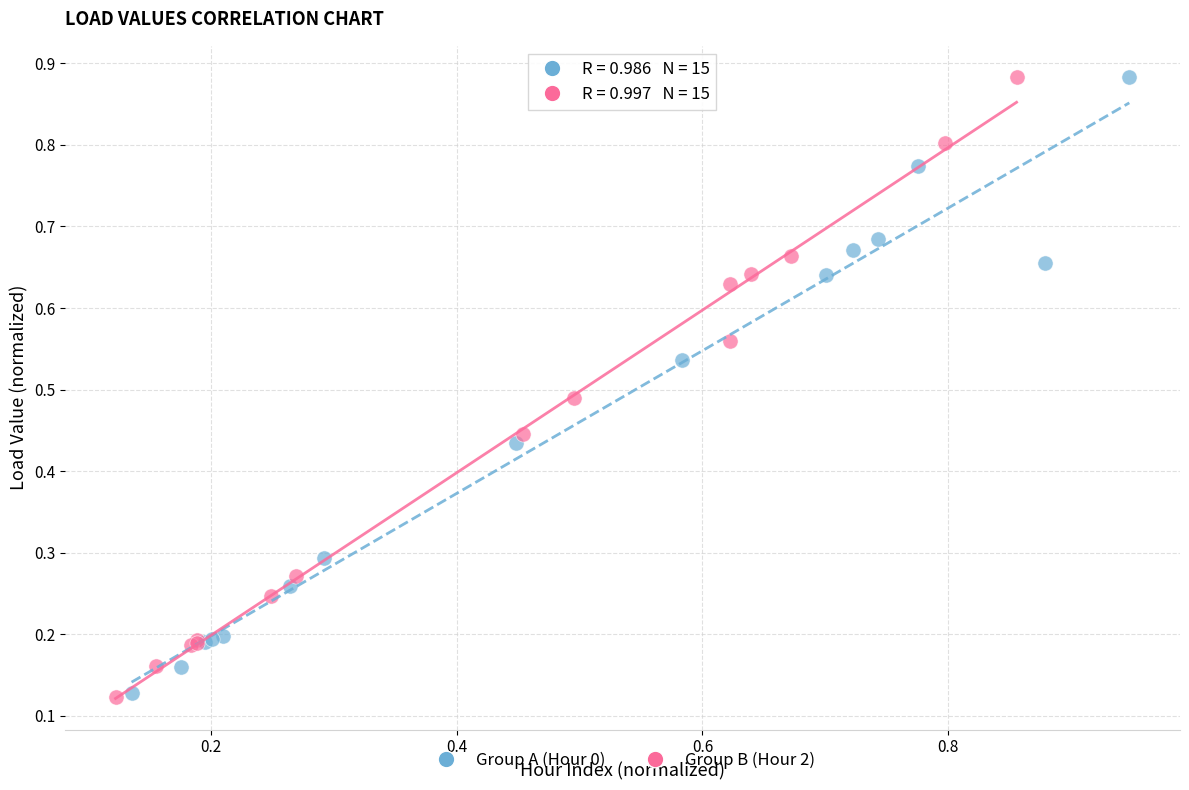

Which series has the widest spread of Y values?

Group B (Hour 2)